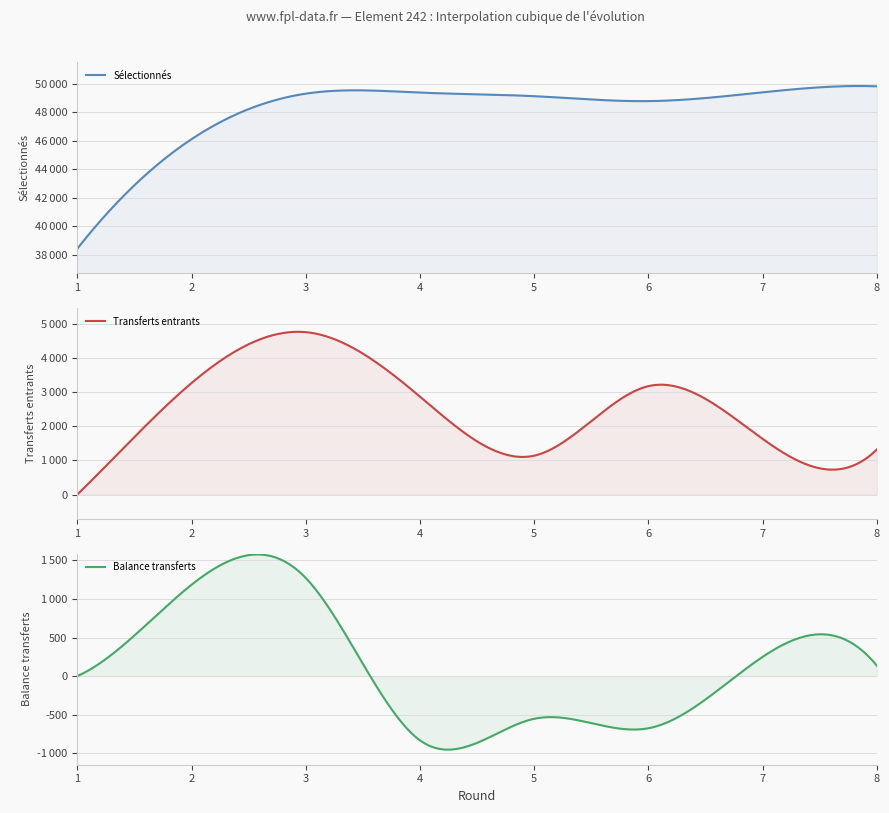

At which category is the sum across all series the highest?

3